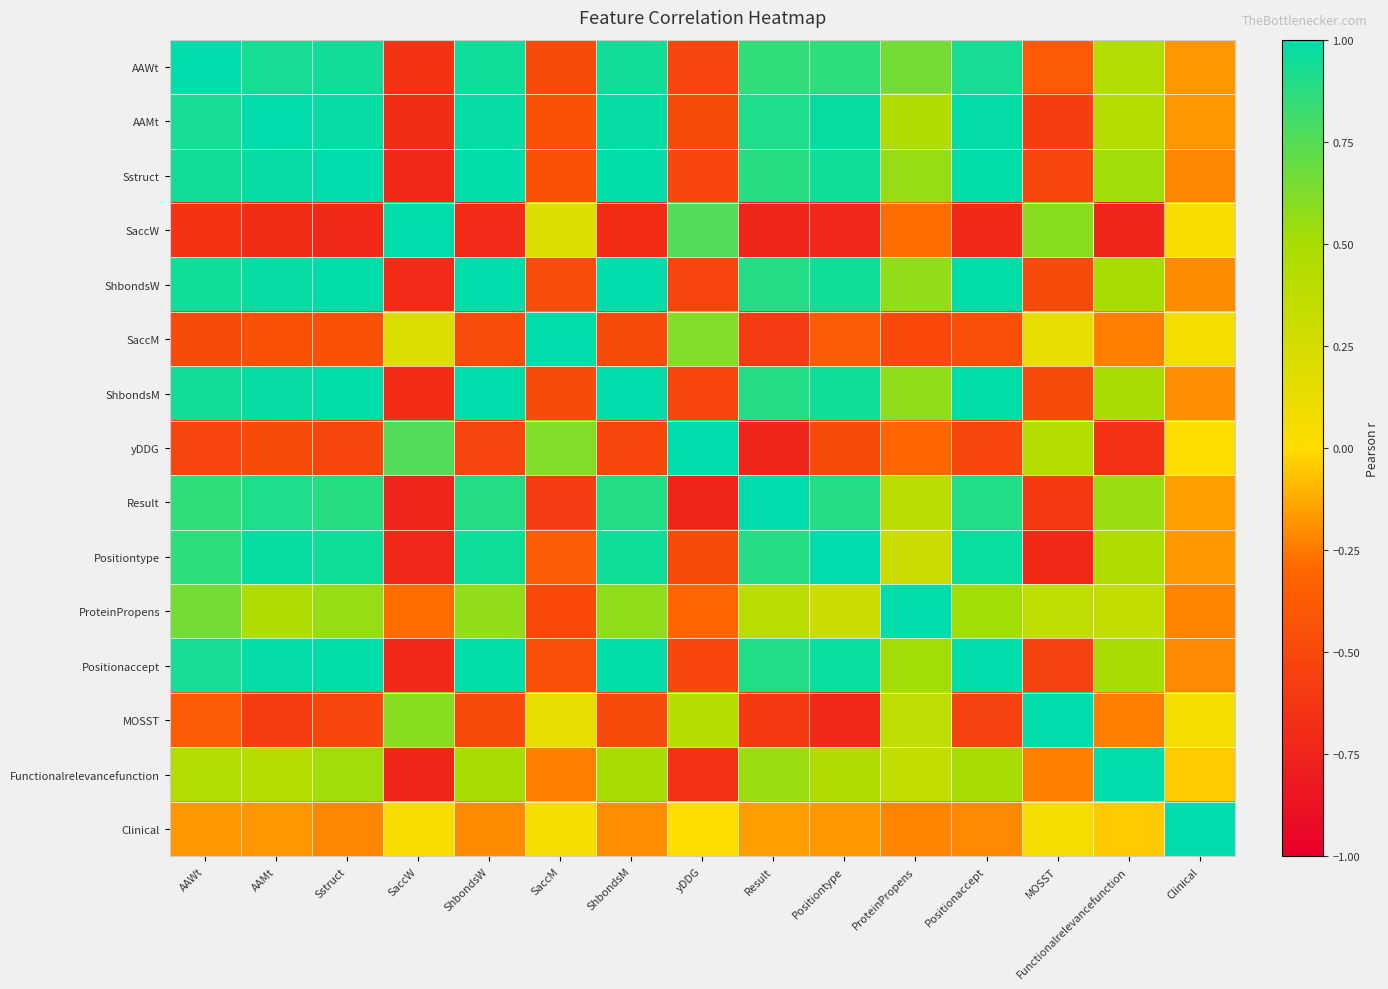

Which series has the largest range (max minus min)?

yDDG